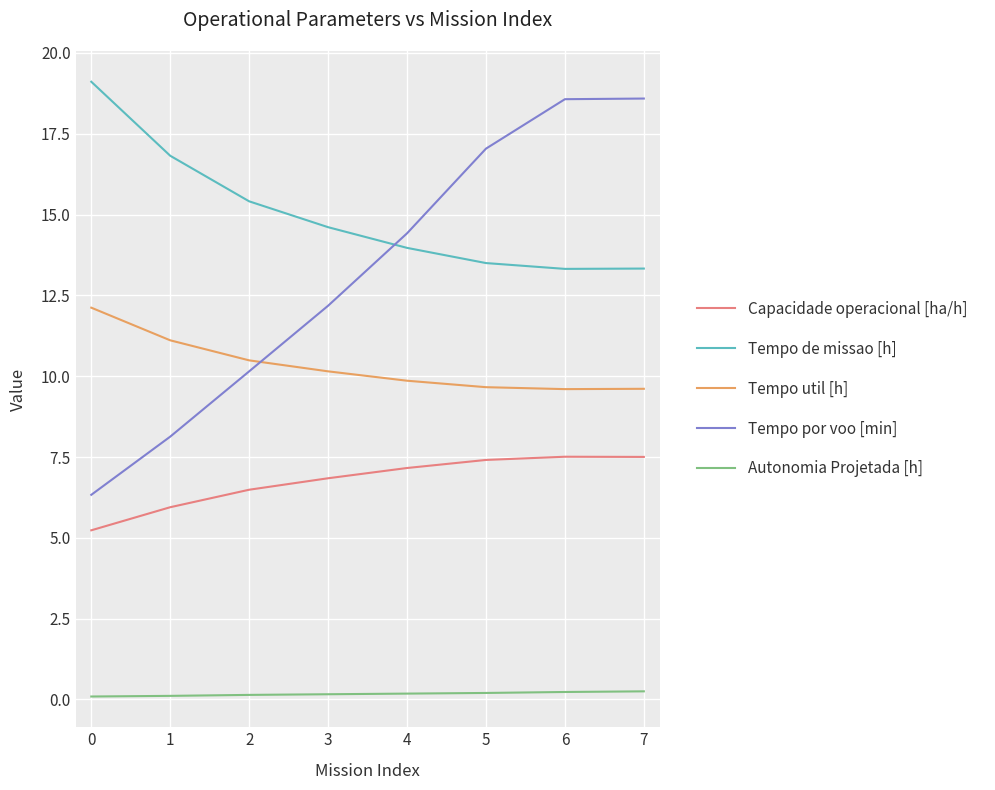

True or false: Tempo de missao [h] and Tempo util [h] cross at least once.

False